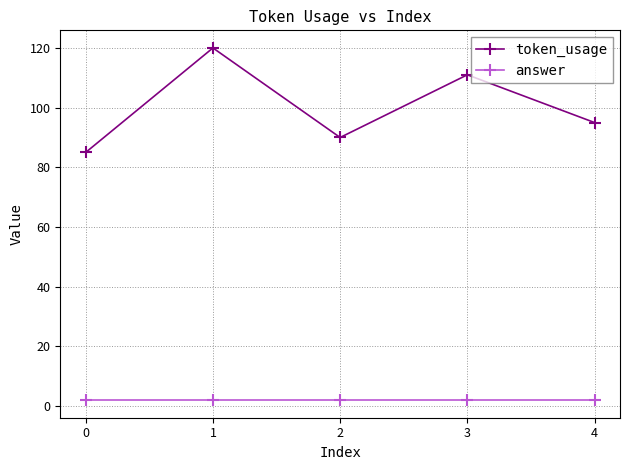

Reading right to left, what are all the values shown in this chart?

token_usage: 4=95	3=111	2=90	1=120	0=85
answer: 4=2	3=2	2=2	1=2	0=2